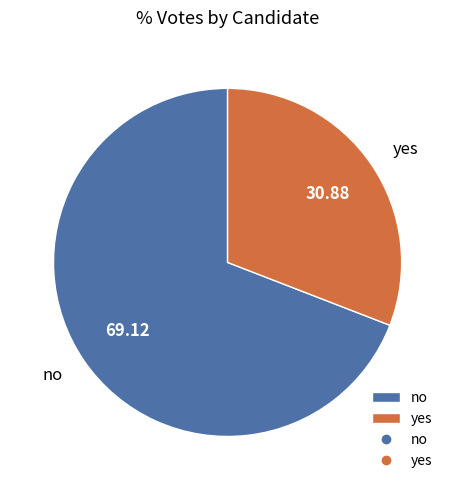

Rank the categories by value from lowest to highest.

yes, no